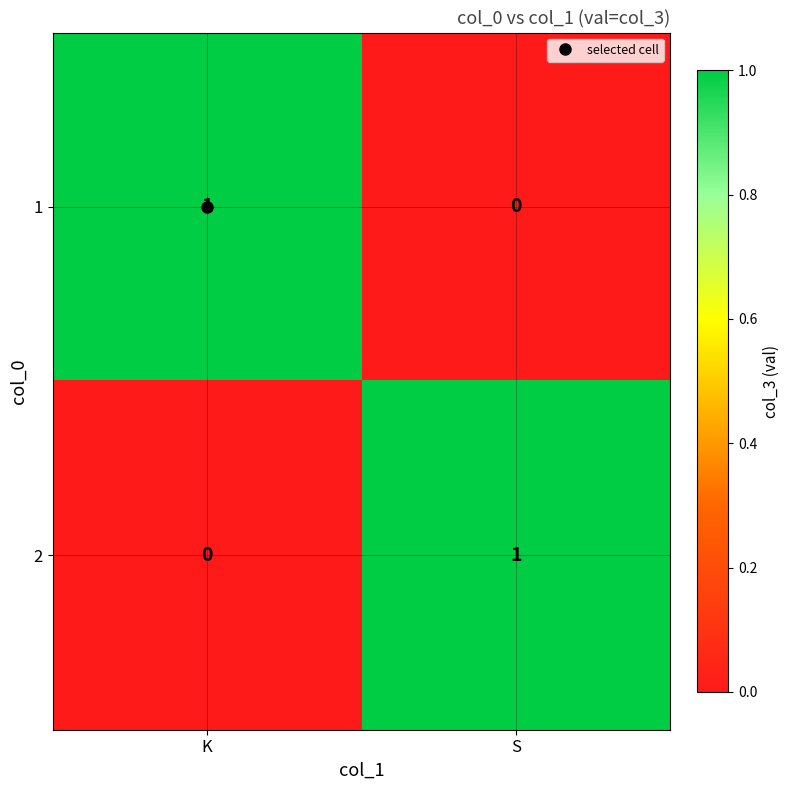

How many categories are shown in the chart?

2